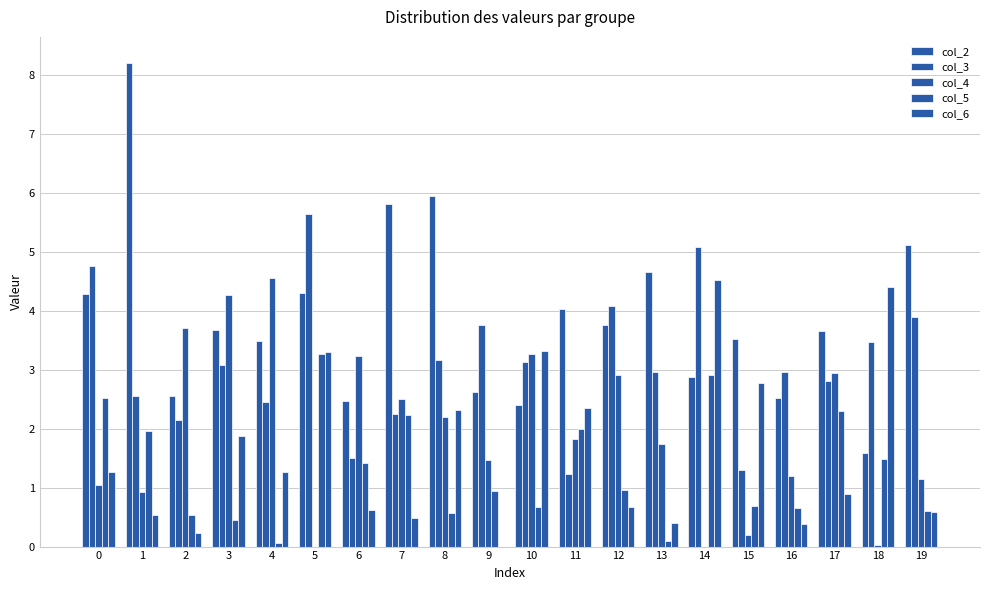

Which series changed the most between 6 and 11?

col_6